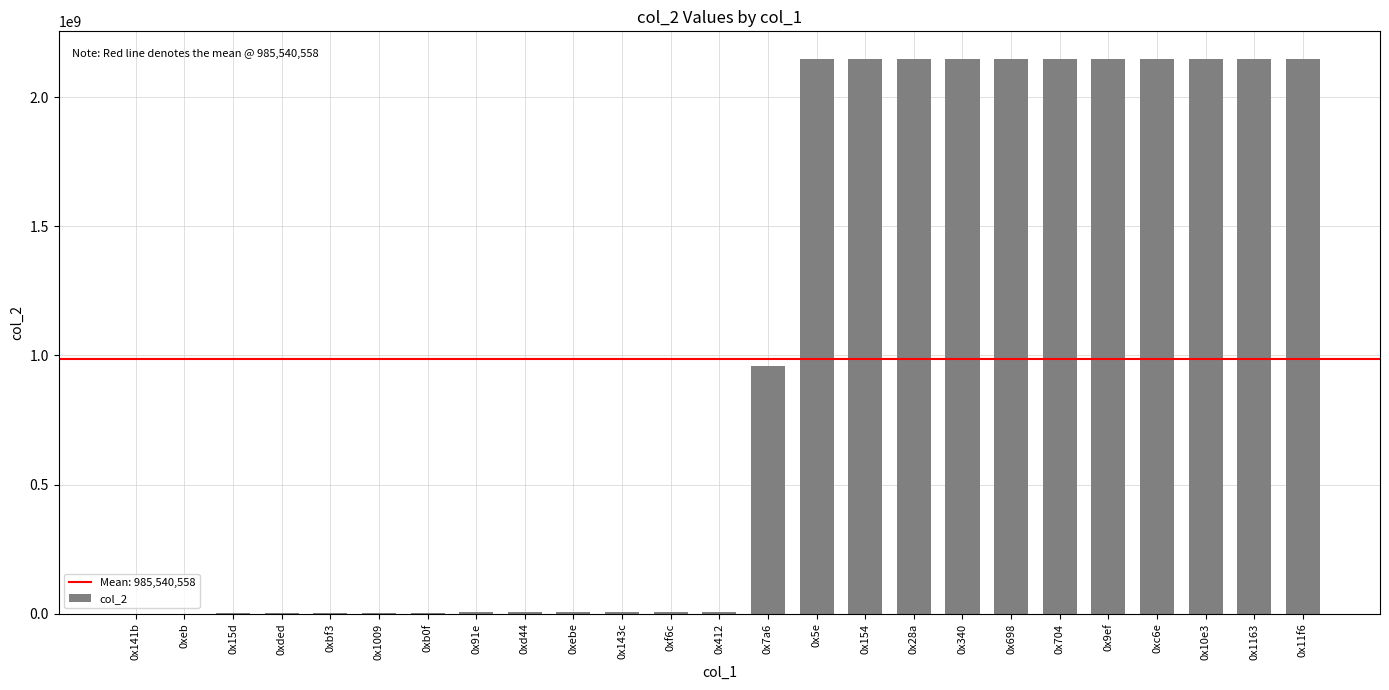

At which label is the value closest to 1073748122?

0x7a6